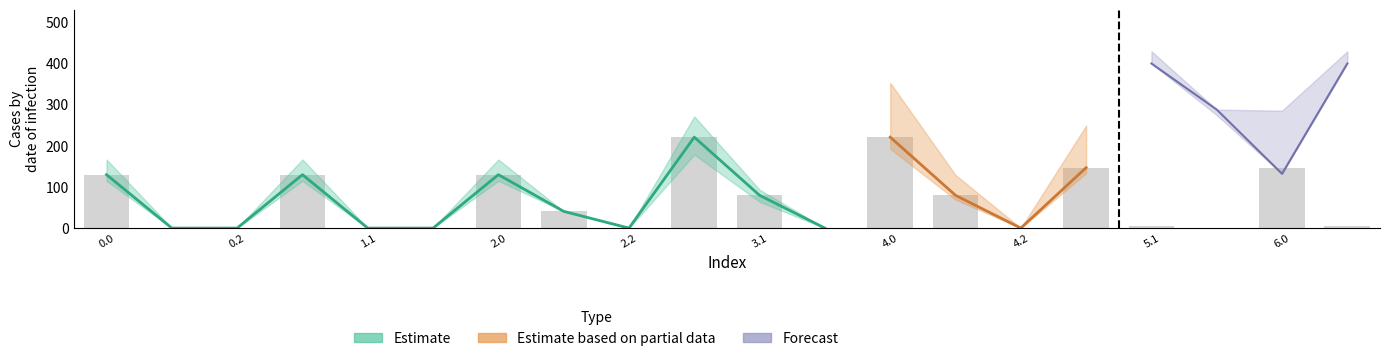

What is the label of the 3rd bar from the left?

0.2